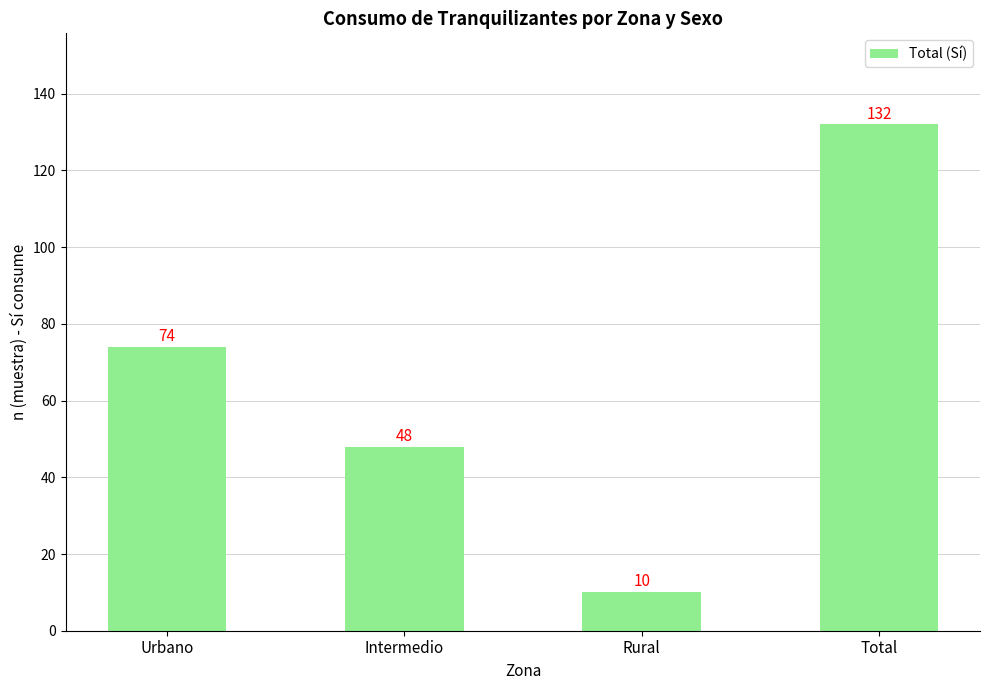

What is the difference between the values at Total and Rural?

122